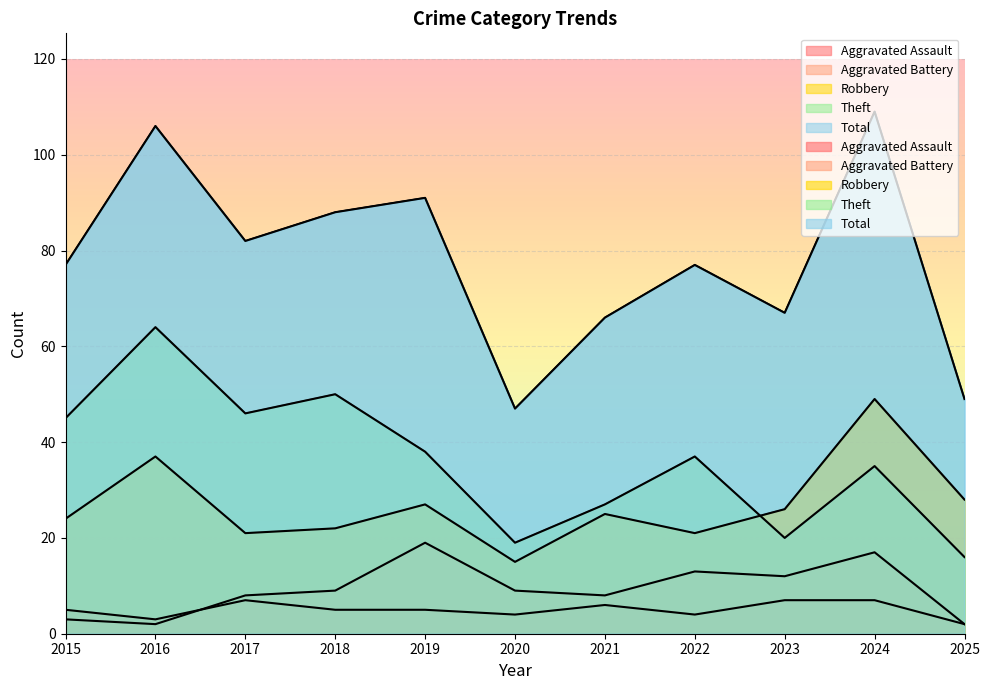

Which category has the highest value in the Aggravated Battery series?

2019